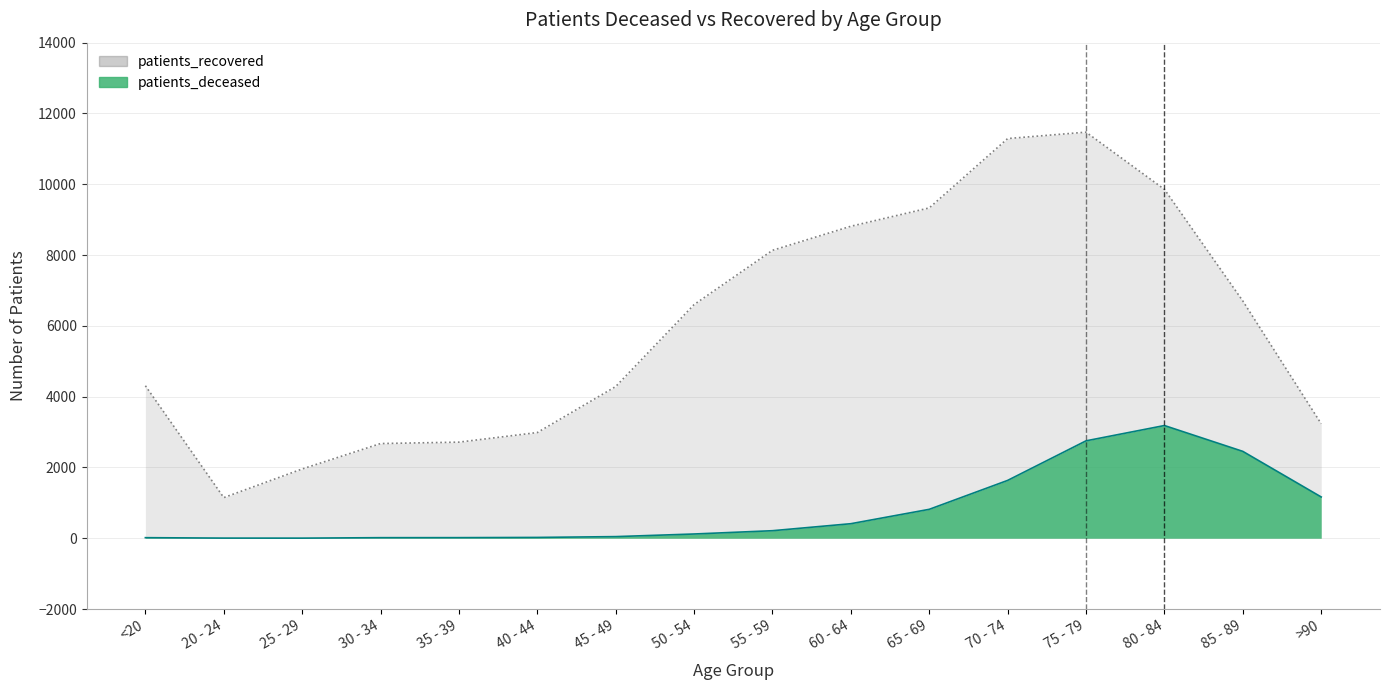

What is the highest value of the patients_recovered series?

11472